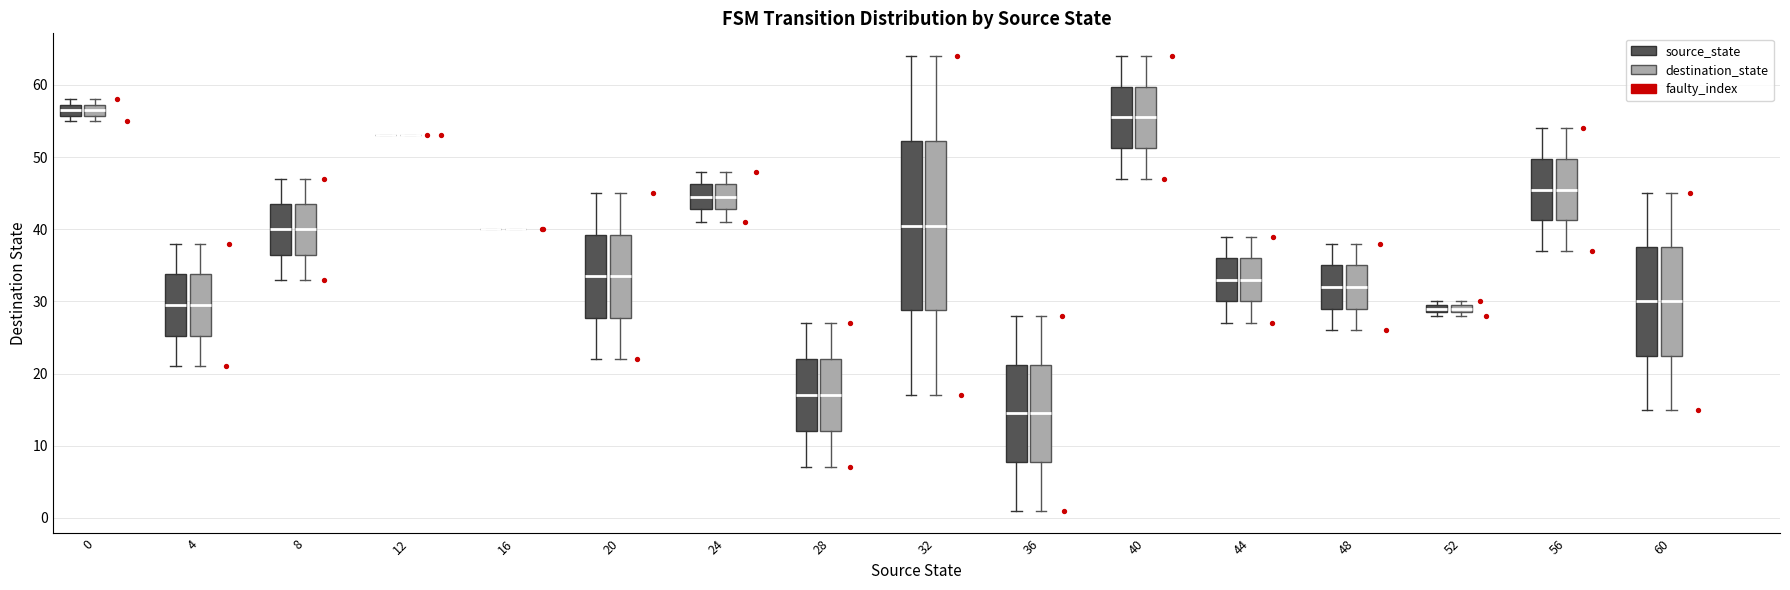

Where does the median line of the box for 4 (destination_state) sit on the y-axis? The values are not printed on the chart, so give them approximately, as read against the axis.

30